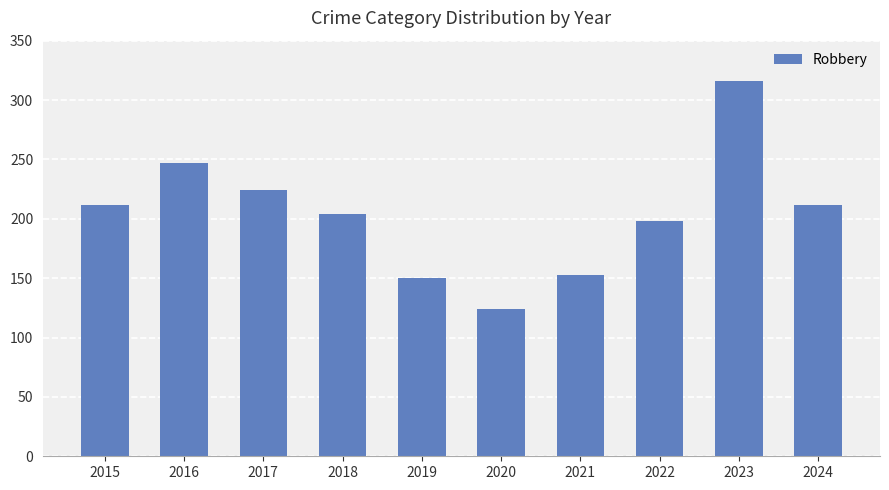

What is the sum of the values at 2019 and 2016?

397